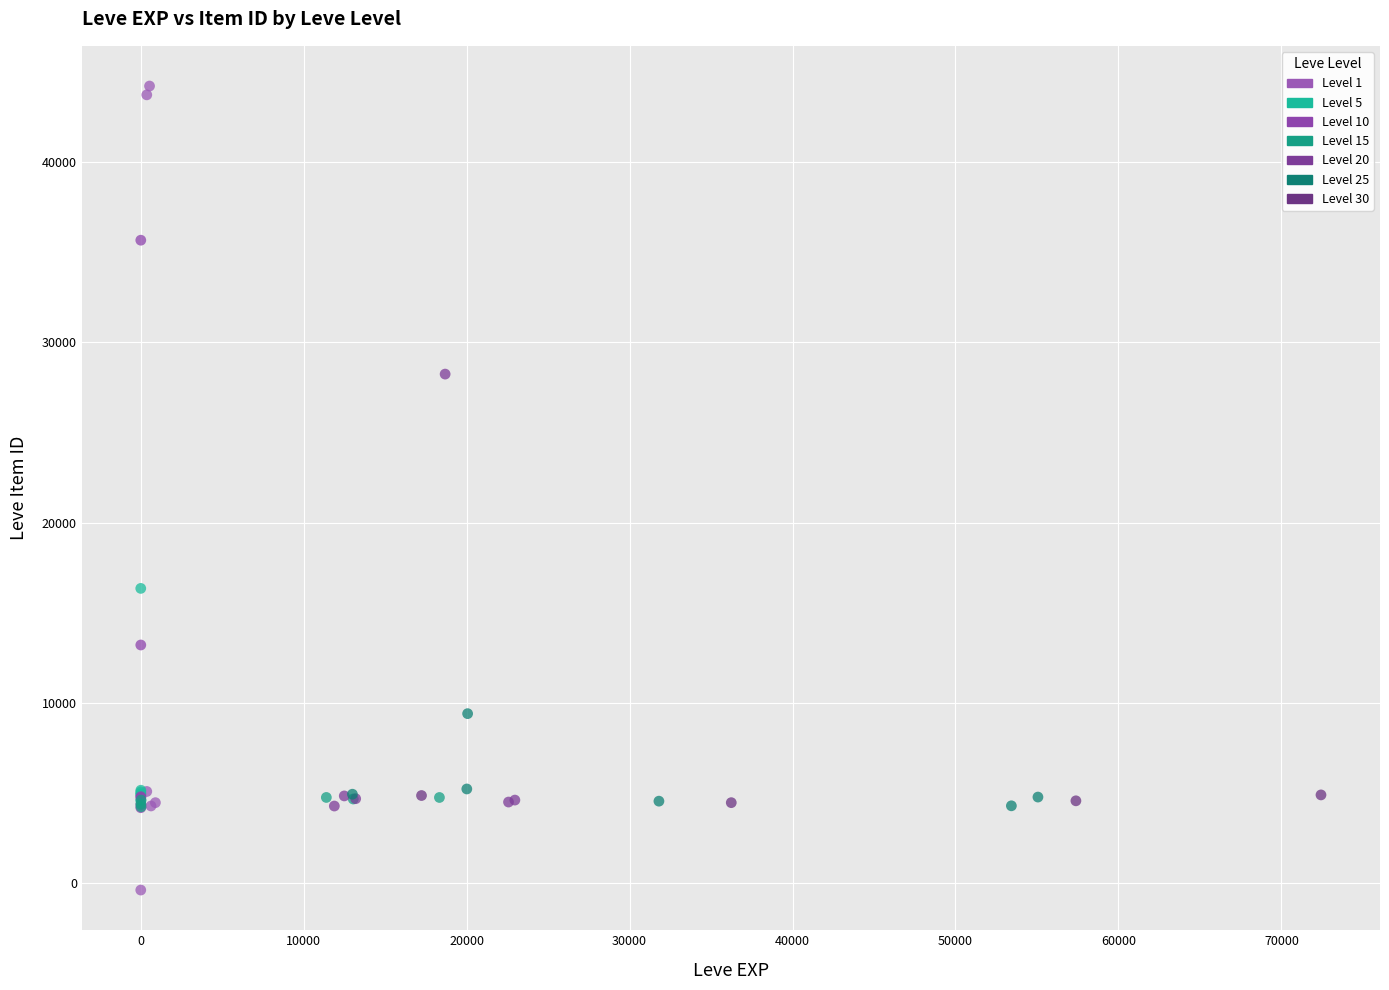

Which series reaches the minimum Y coordinate?

Level 1